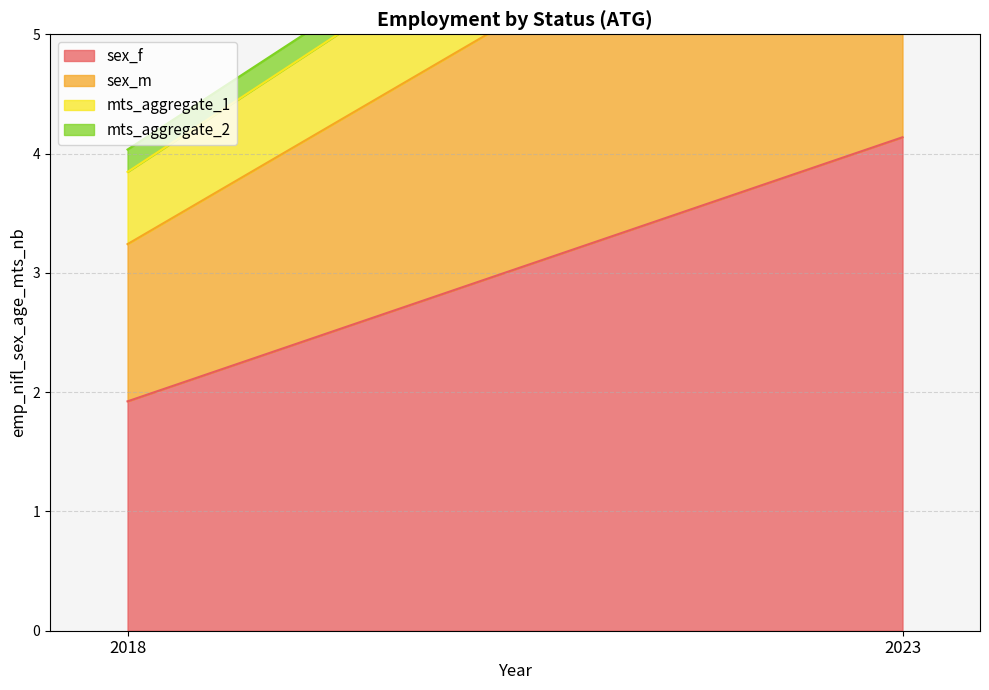

What is the difference between the sex_f values at 2018 and 2023?

2.2